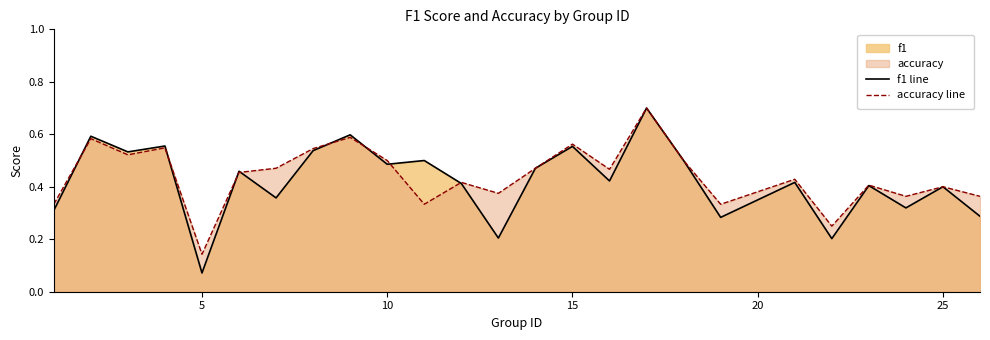

List the series in order of their peak value, lowest first.

f1 line, accuracy line